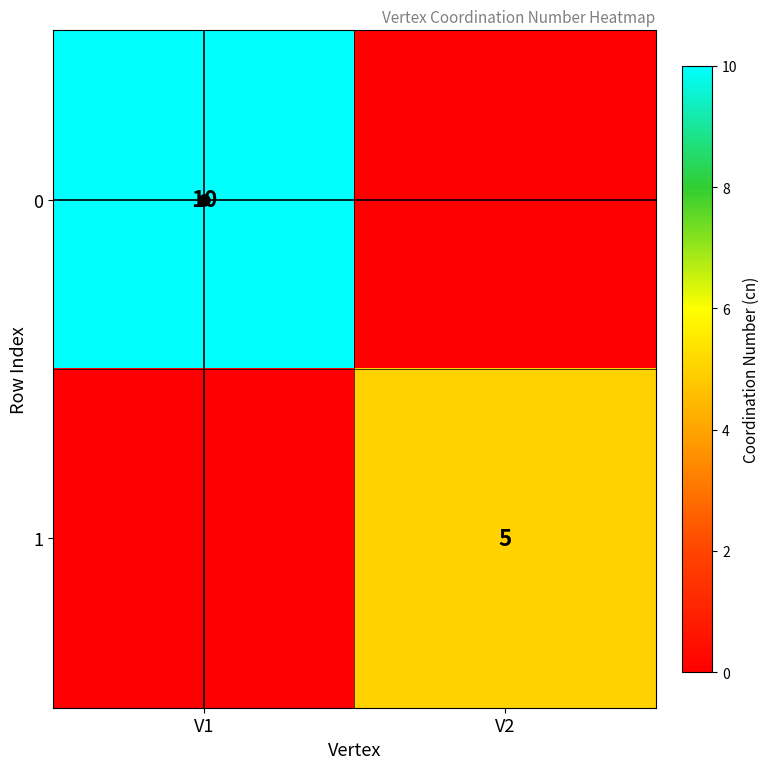

Is it true that 1 equals 2 at V2?

False